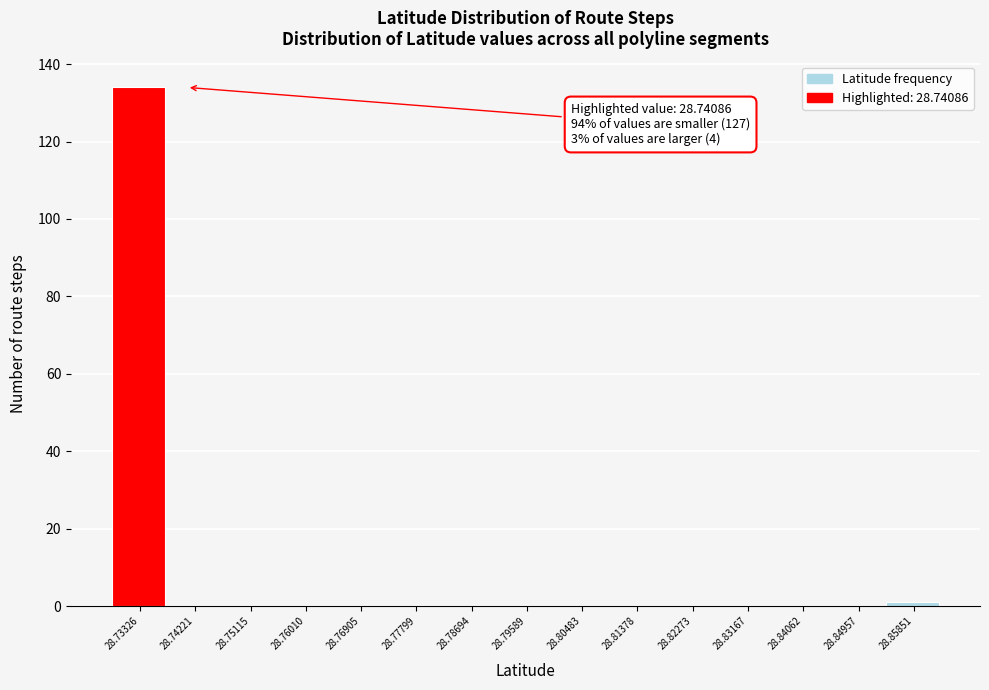

Reading right to left, list all the values displayed in this chart.

28.85851=1	28.84957=0	28.84062=0	28.83167=0	28.82273=0	28.81378=0	28.80483=0	28.79589=0	28.78694=0	28.77799=0	28.76905=0	28.76010=0	28.75115=0	28.74221=0	28.73326=134